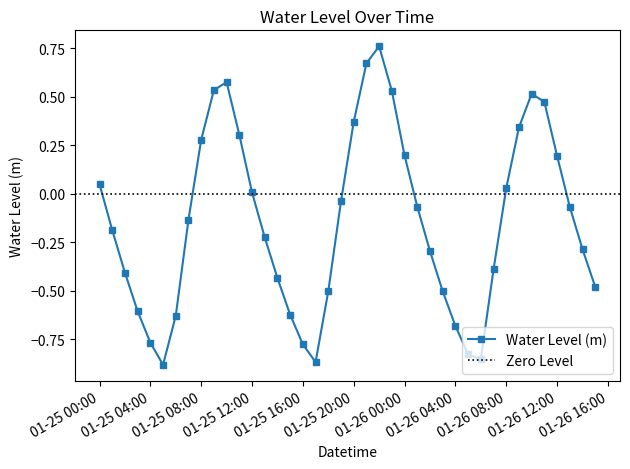

What is the average value?

-0.1